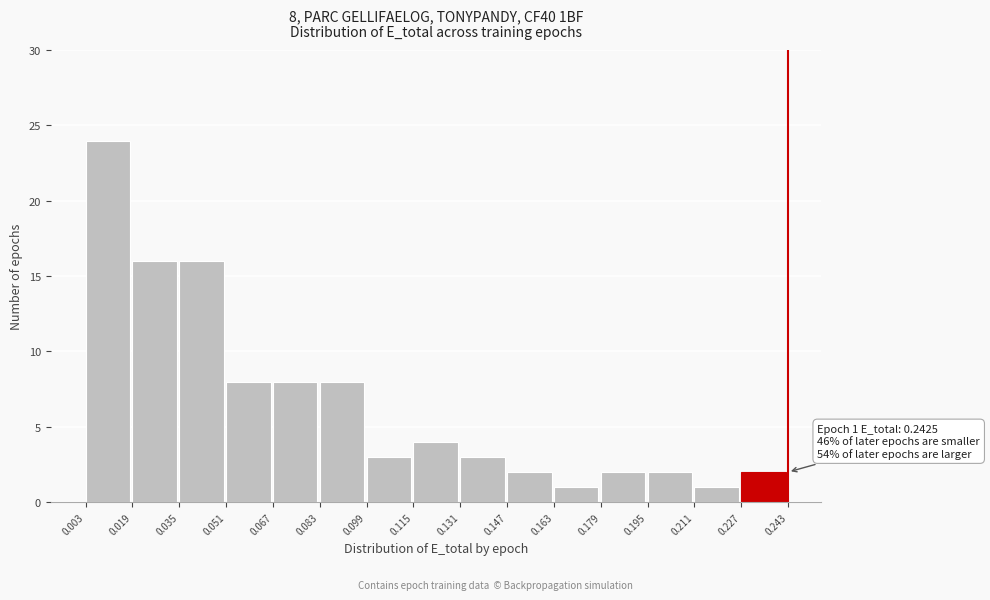

Which range on the x-axis has the tallest bar?

0.003 to 0.019